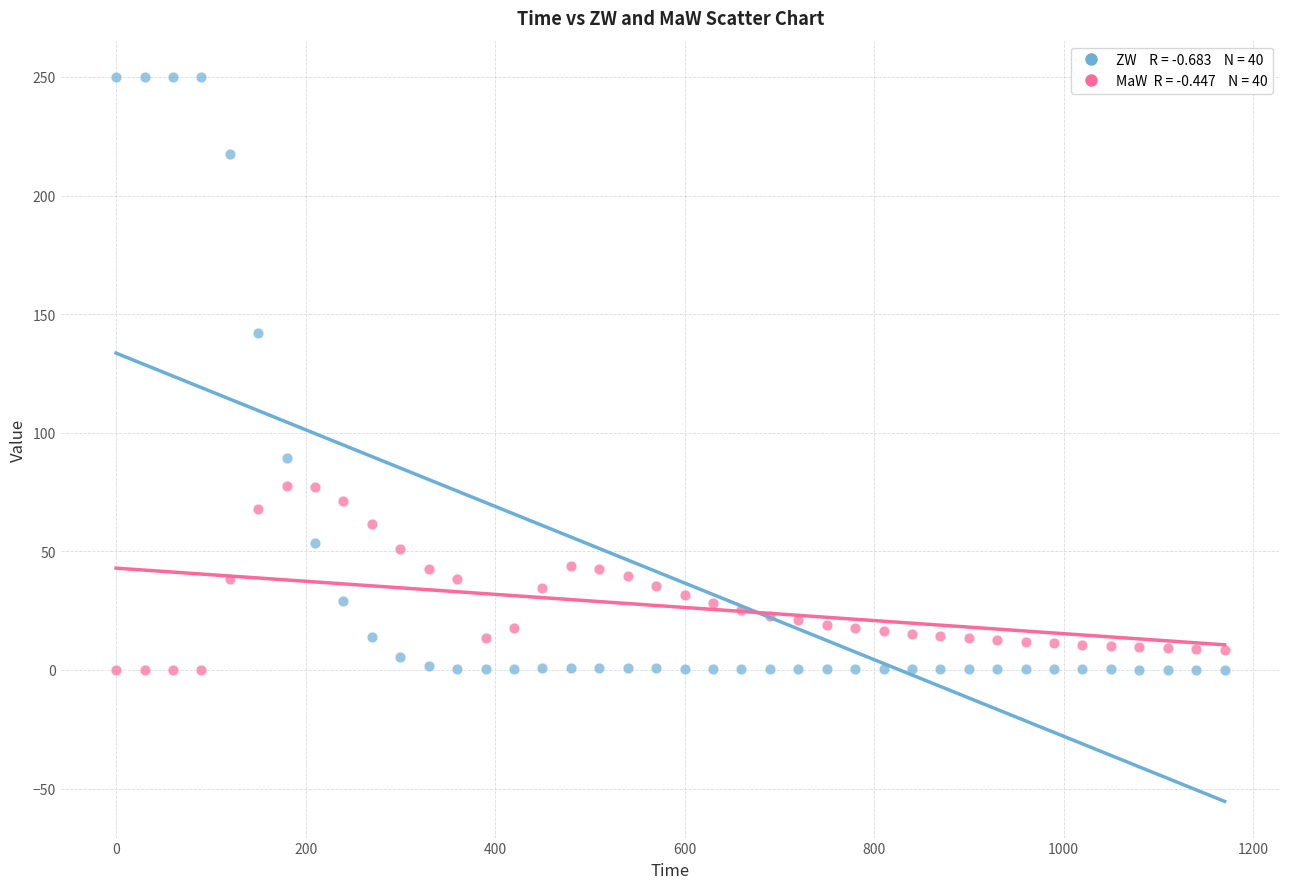

Across all series, what Y value is closest to 125?

142.1